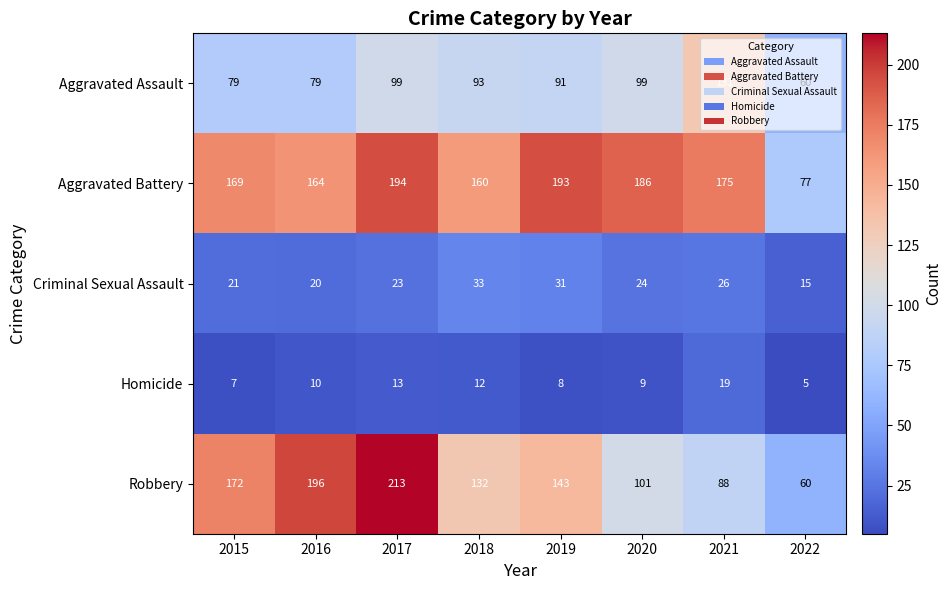

What value does the Robbery series have at 2021, to the nearest 10?

90